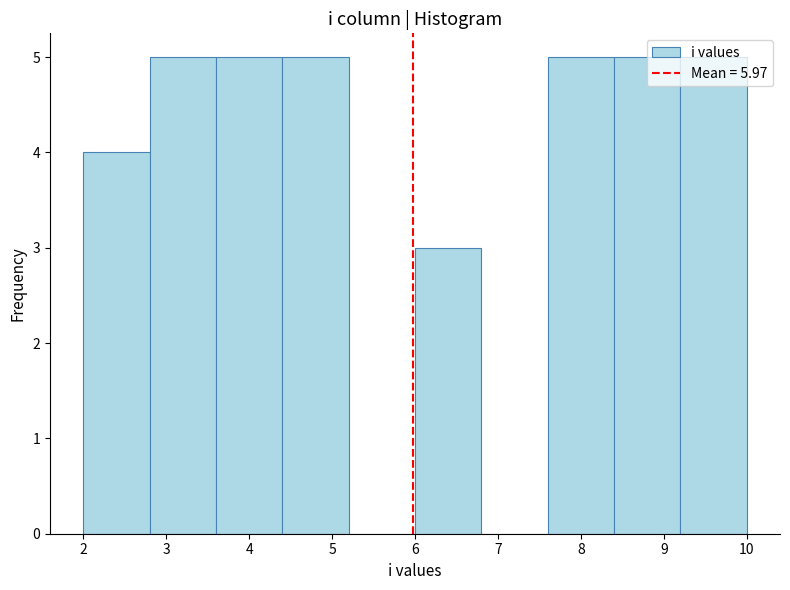

Reading left to right, list every bar in this chart as the range it spans on the x-axis followed by its height. The values are not printed on the chart, so give them approximately, as read against the axis.

2.0 to 2.8: 4
2.8 to 3.6: 5
3.6 to 4.4: 5
4.4 to 5.2: 5
5.2 to 6.0: 0
6.0 to 6.8: 3
6.8 to 7.6: 0
7.6 to 8.4: 5
8.4 to 9.2: 5
9.2 to 10.0: 5